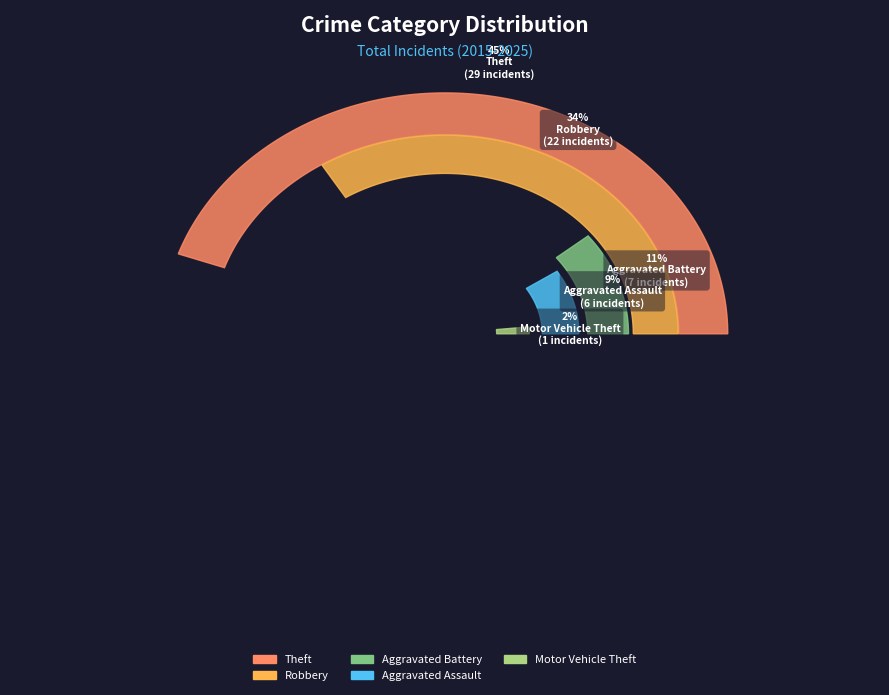

What is the largest slice in the pie chart?

Theft